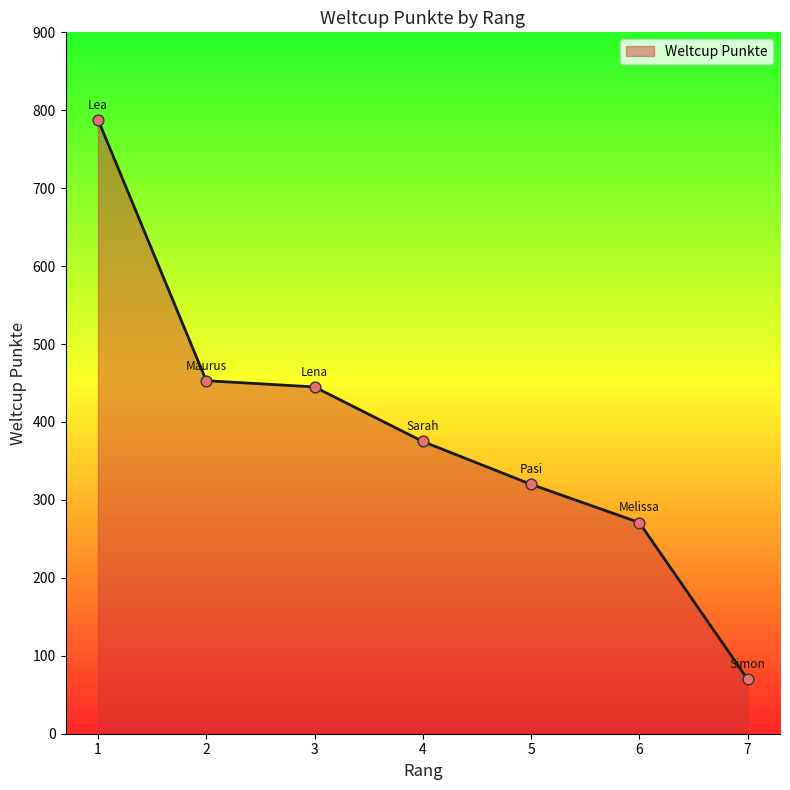

Approximately how many times larger is the value at 1 compared to 3?

1.8